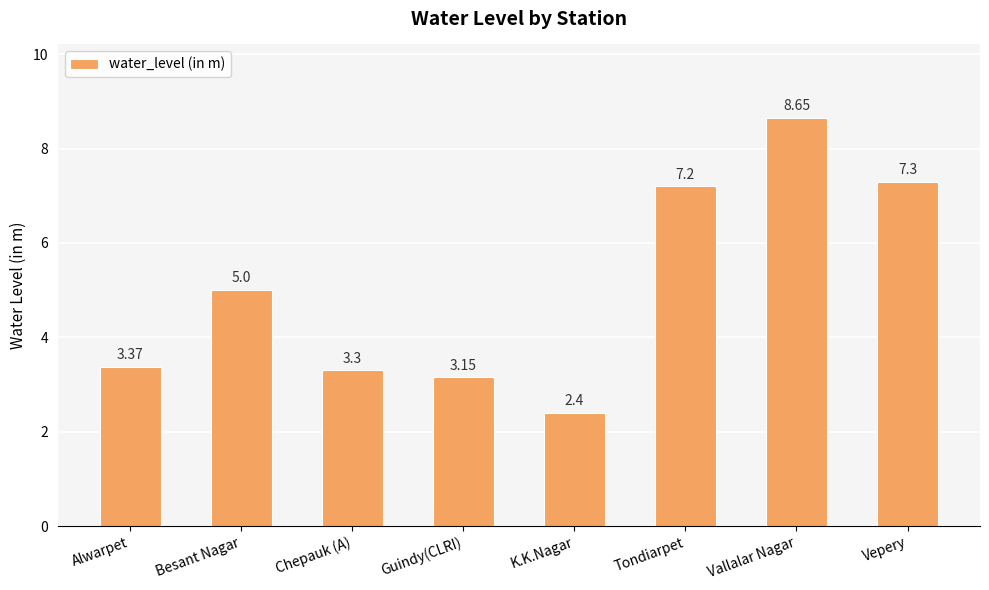

What is the label of the 1st bar from the left?

Alwarpet